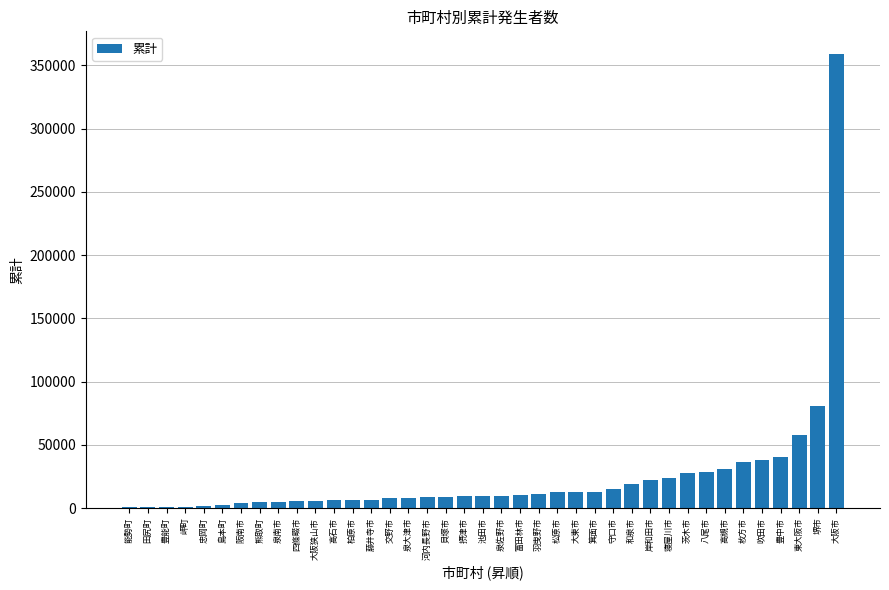

What is the sum of all values?

951369